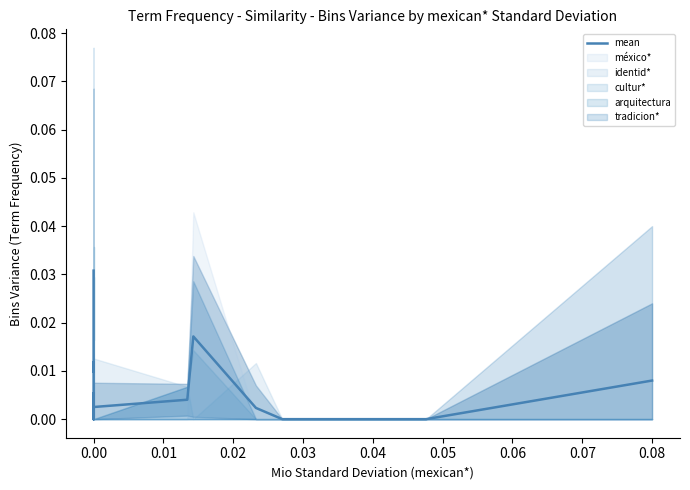

How many interior local peaks (higher than both neighbors) does the data have?

5